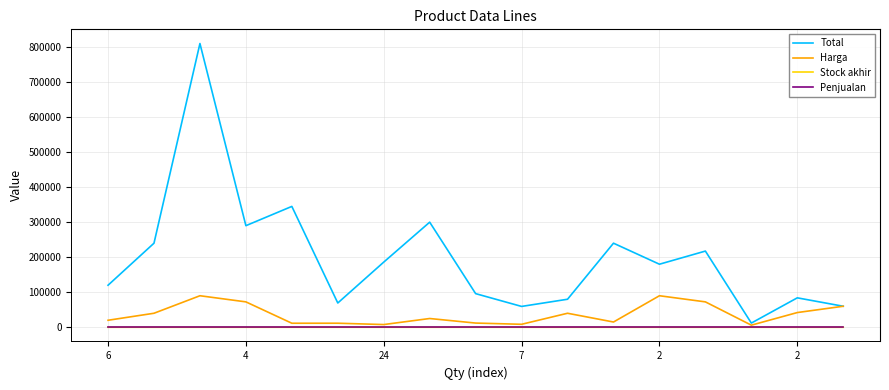

What is the maximum value for Harga?

90000